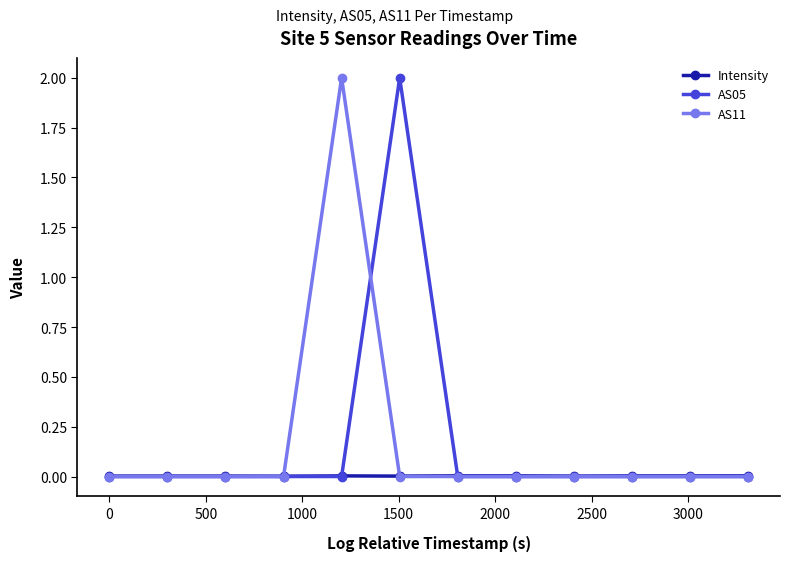

What is the maximum value for AS11?

2.0